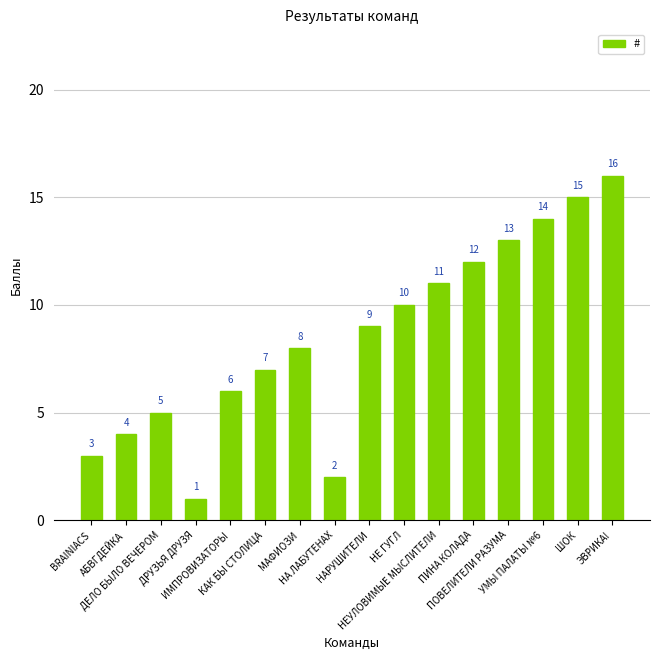

What is the smallest value displayed?

1